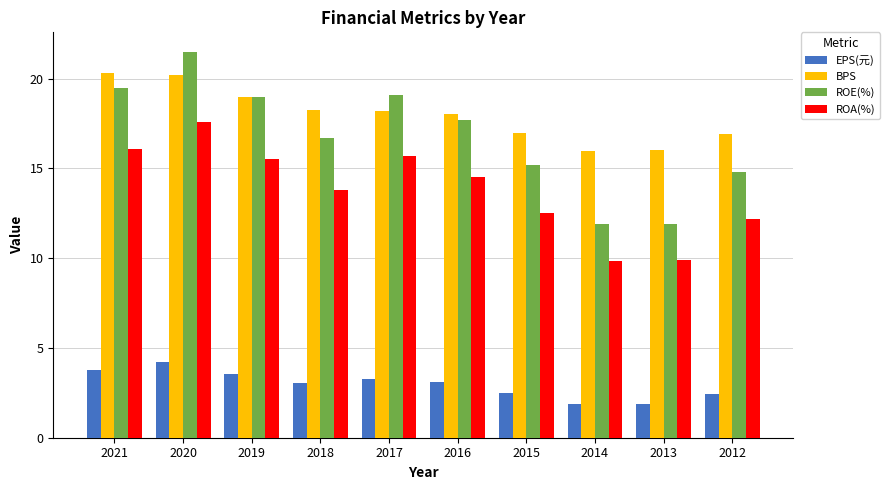

Which series changed the most between 2020 and 2012?

ROE(%)